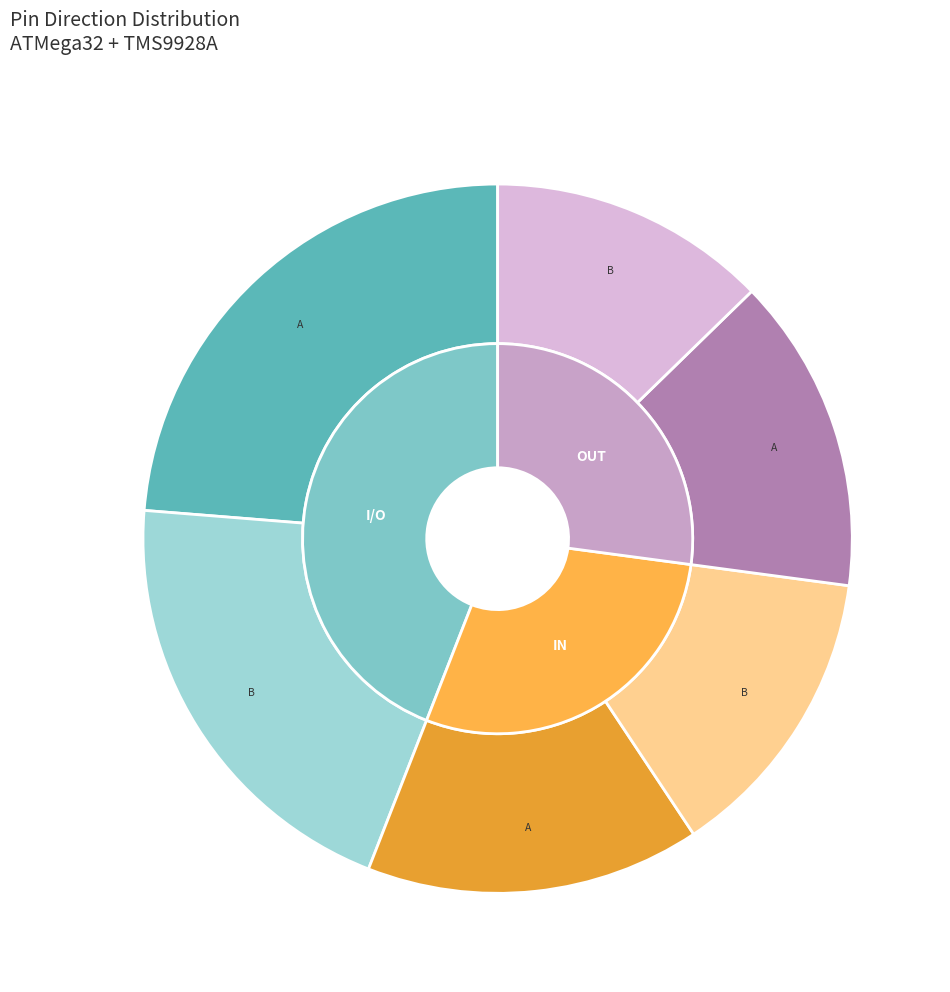

Combined, what portion of the pie is OUT and I/O?

71.2%